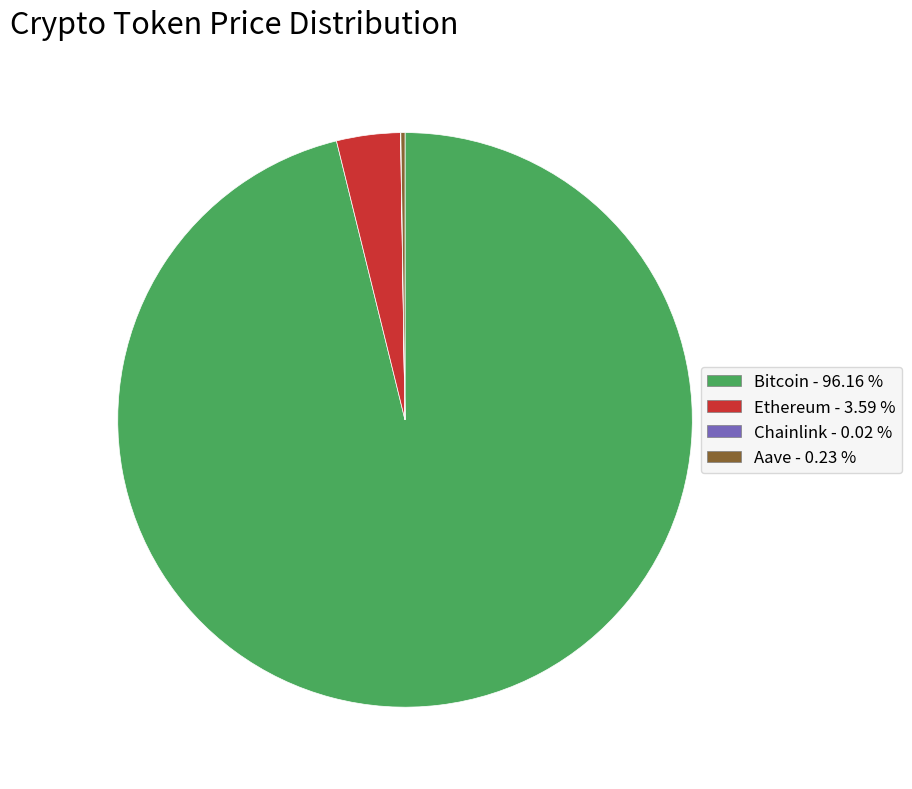

Which category has the biggest portion of the pie?

Bitcoin